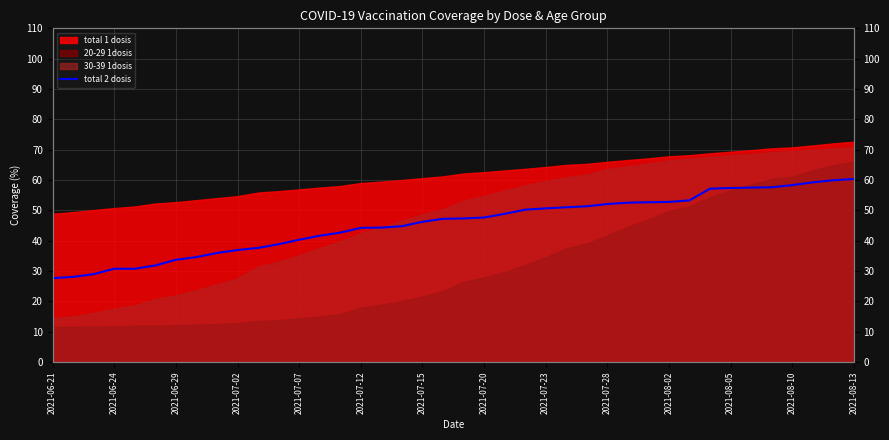

At which category does the chart reach its minimum across all series?

2021-06-21